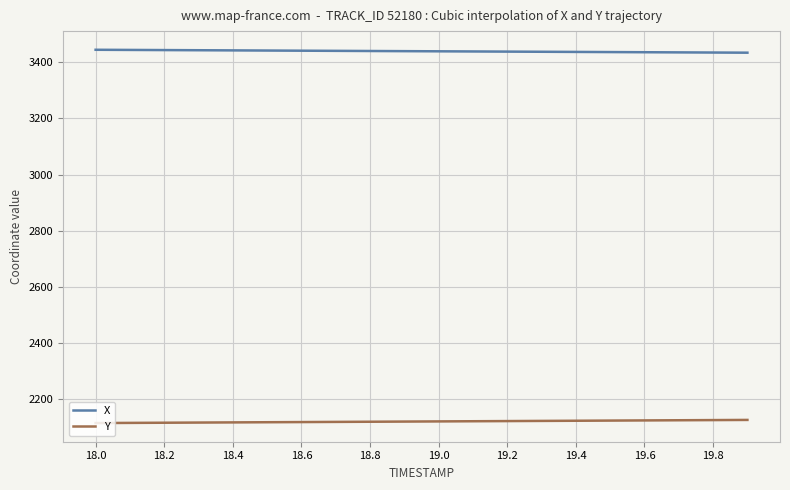

What are all the series names shown in the legend?

X, Y